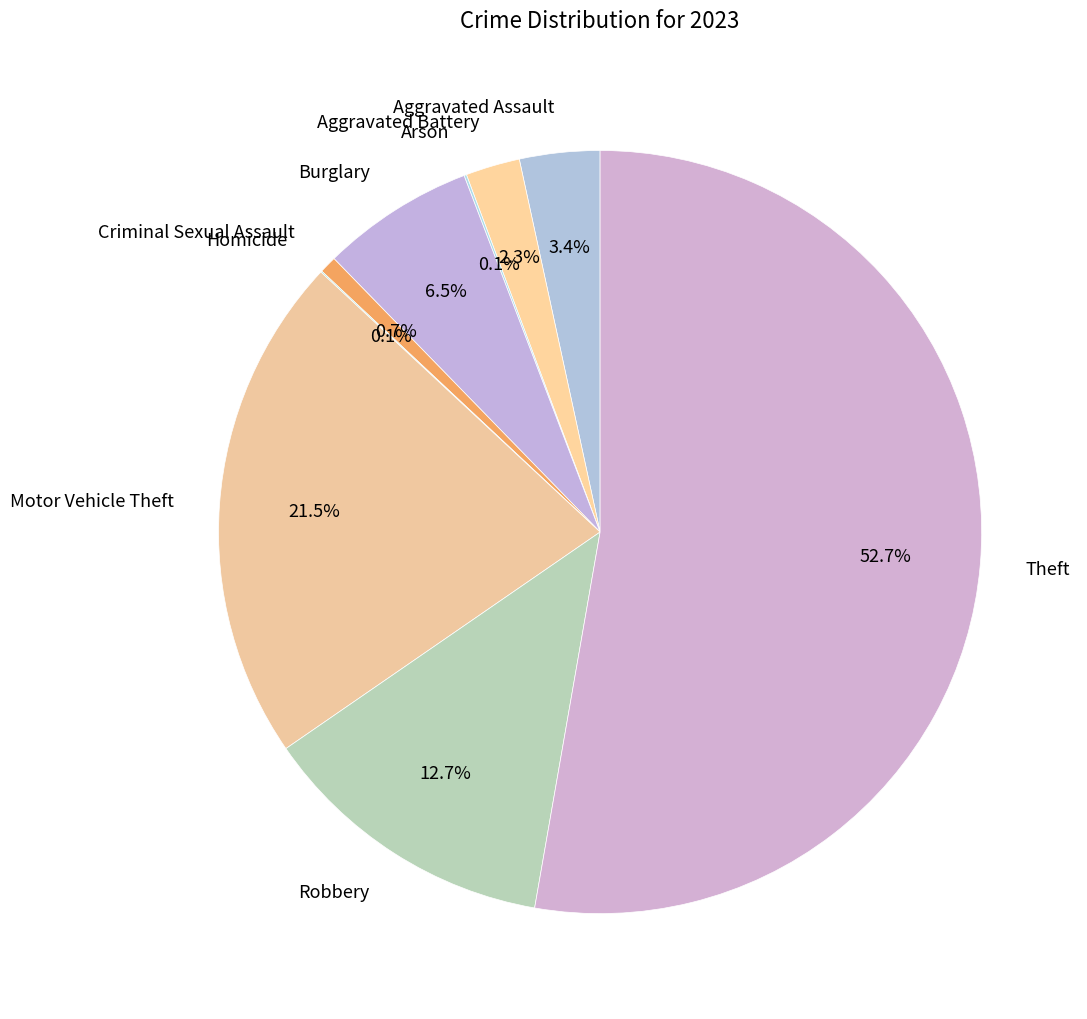

What portion of the pie excludes Criminal Sexual Assault?

99.3%